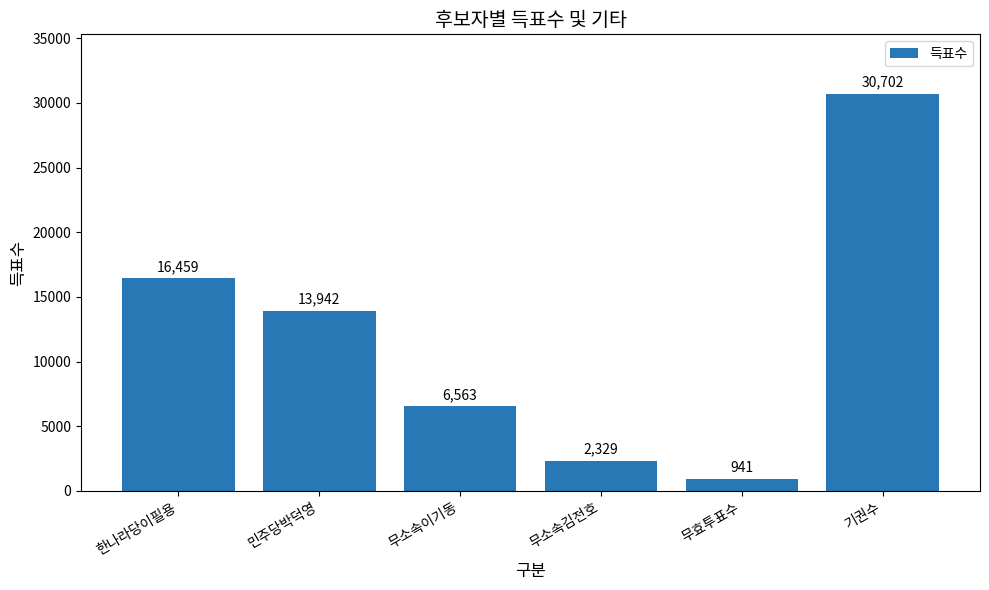

What is the approximate value at 한나라당이필용?

16459